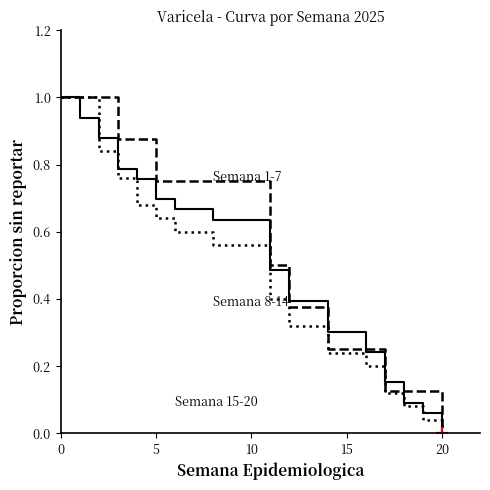

What is the greatest value displayed?

1.0